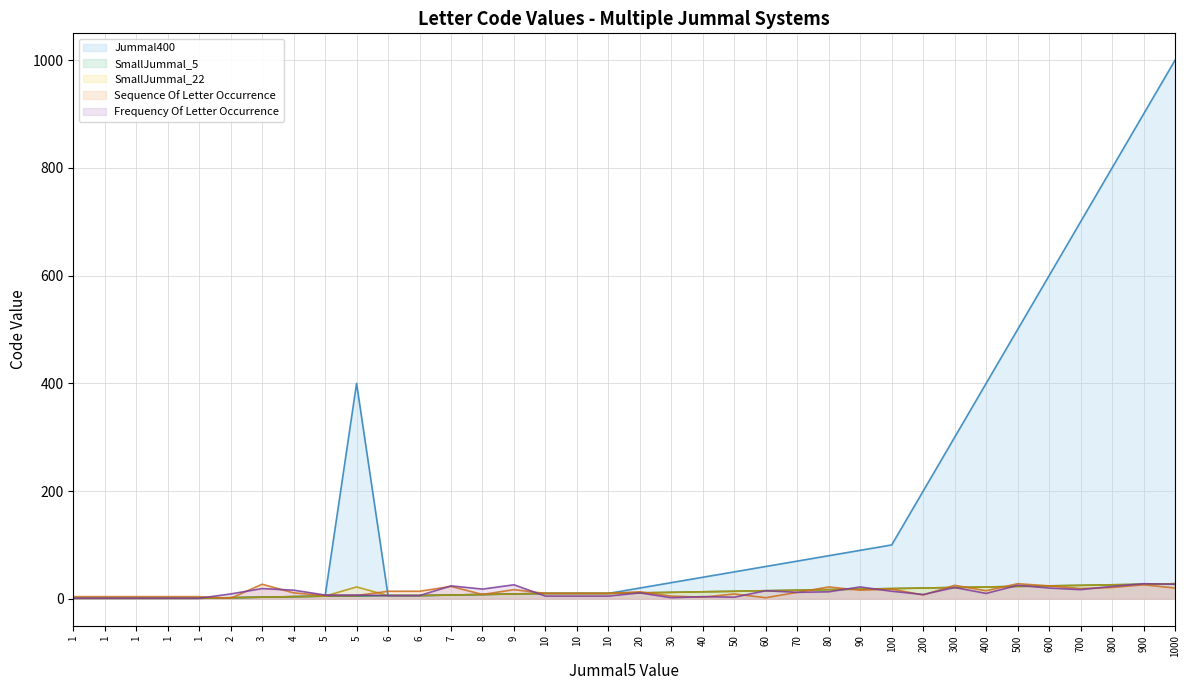

Reading left to right, transcribe all the data shown in this chart.

Jummal400: 1	1	1	1	1	2	3	4	5	400	6	6	7	8	9	10	10	10	20	30	40	50	60	70	80	90	100	200	300	400	500	600	700	800	900	1000
SmallJummal_5: 1	1	1	1	1	2	3	4	5	5	6	6	7	8	9	10	10	10	11	12	13	14	15	16	17	18	19	20	21	22	23	24	25	26	27	28
SmallJummal_22: 1	1	1	1	1	2	3	4	5	22	6	6	7	8	9	10	10	10	11	12	13	14	15	16	17	18	19	20	21	22	23	24	25	26	27	28
Sequence Of Letter Occurrence: 4	4	4	4	4	1	27	11	6	6	14	14	23	8	17	10	10	10	13	5	3	9	2	12	22	16	18	7	25	15	28	24	19	21	26	20
Frequency Of Letter Occurrence: 1	1	1	1	1	9	19	16	7	7	6	6	24	18	26	5	5	5	11	2	4	3	15	12	13	22	14	8	21	10	25	20	17	23	28	27